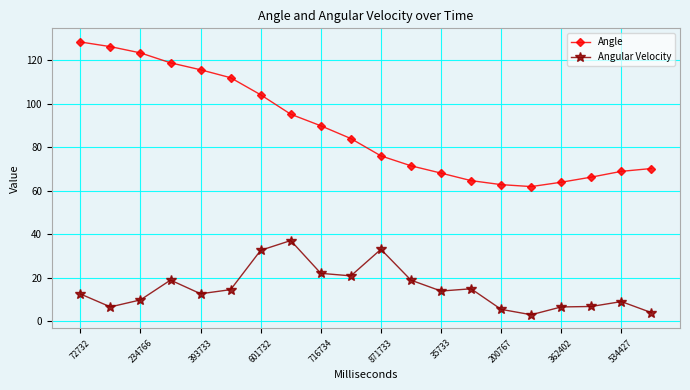

List the series in order of their peak value, highest first.

Angle, Angular Velocity